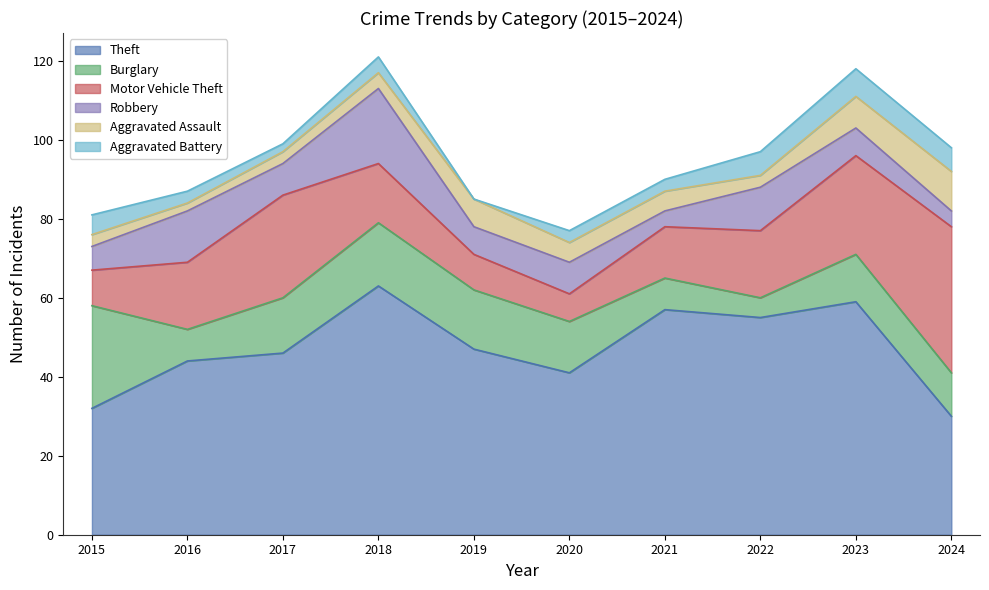

What are all the series names shown in the legend?

Theft, Burglary, Motor Vehicle Theft, Robbery, Aggravated Assault, Aggravated Battery